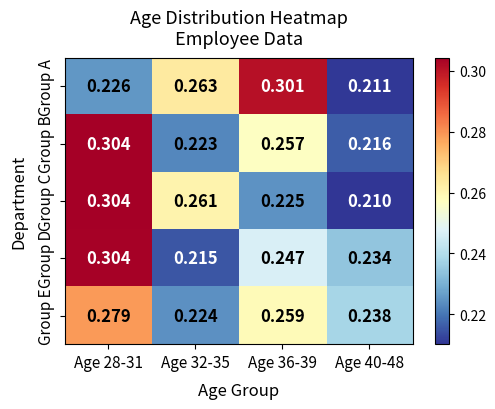

What is the total value across all series at Age 32-35?

1.2